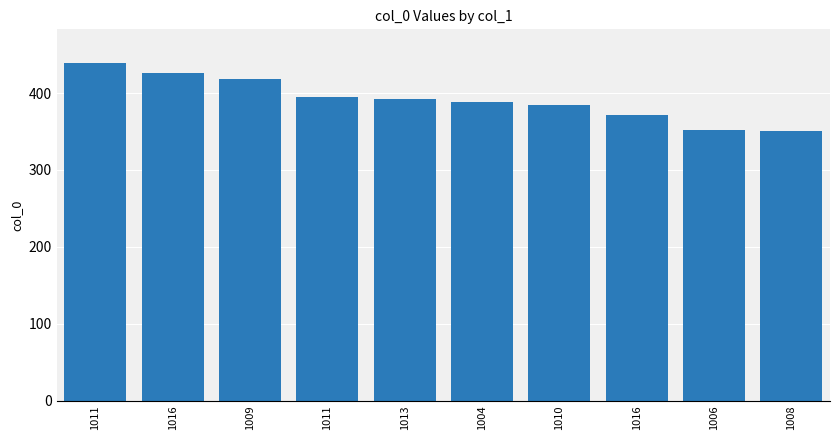

What is the minimum value shown in the chart?

350